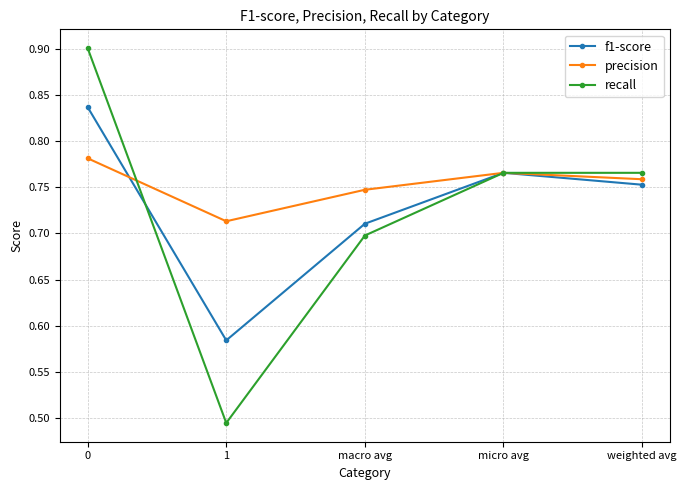

List the series in order of their peak value, lowest first.

precision, f1-score, recall